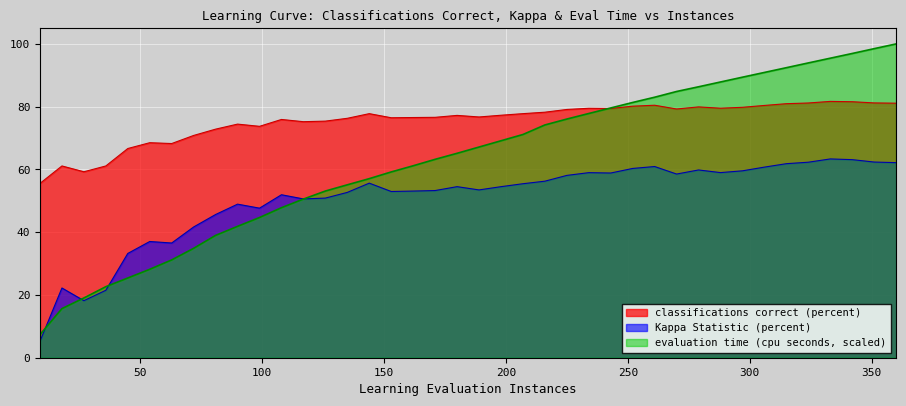

At 324.0, list the series in order from largest to smallest.

evaluation time (cpu seconds), classifications correct (percent), Kappa Statistic (percent)